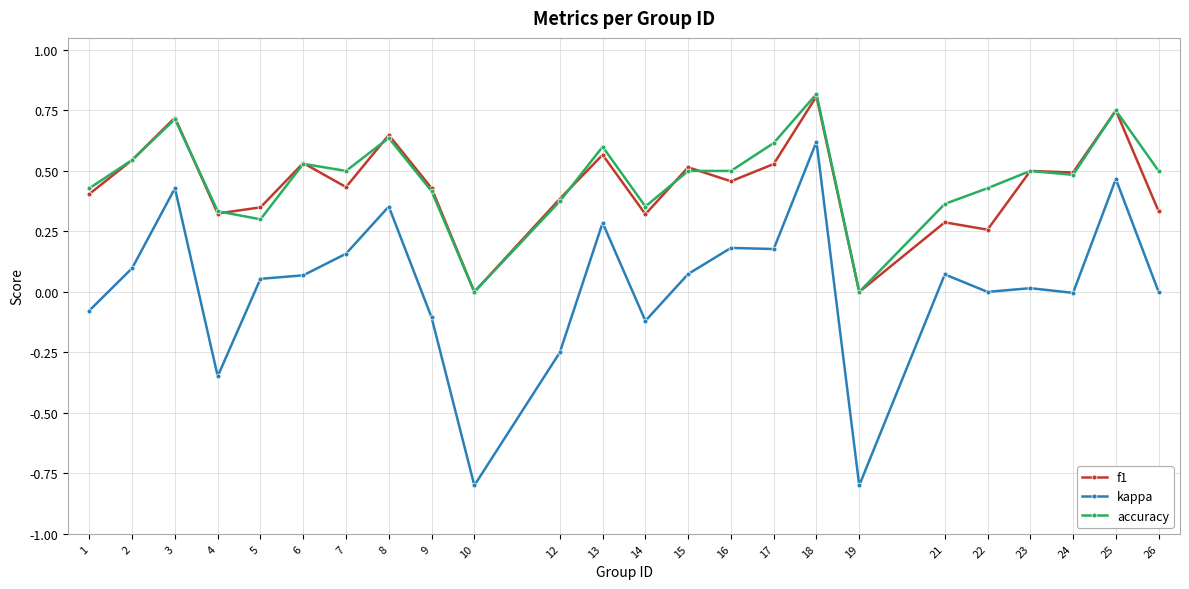

True or false: kappa and f1 cross at least once.

False